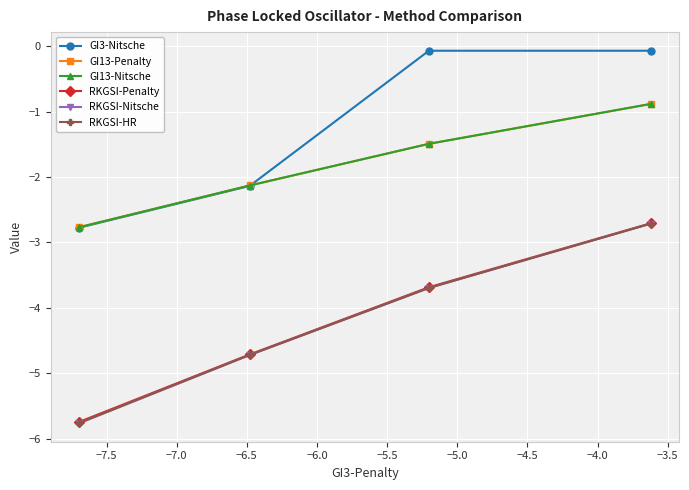

List the series in order of their peak value, lowest first.

RKGSI-HR, RKGSI-Nitsche, RKGSI-Penalty, GI13-Penalty, GI13-Nitsche, GI3-Nitsche